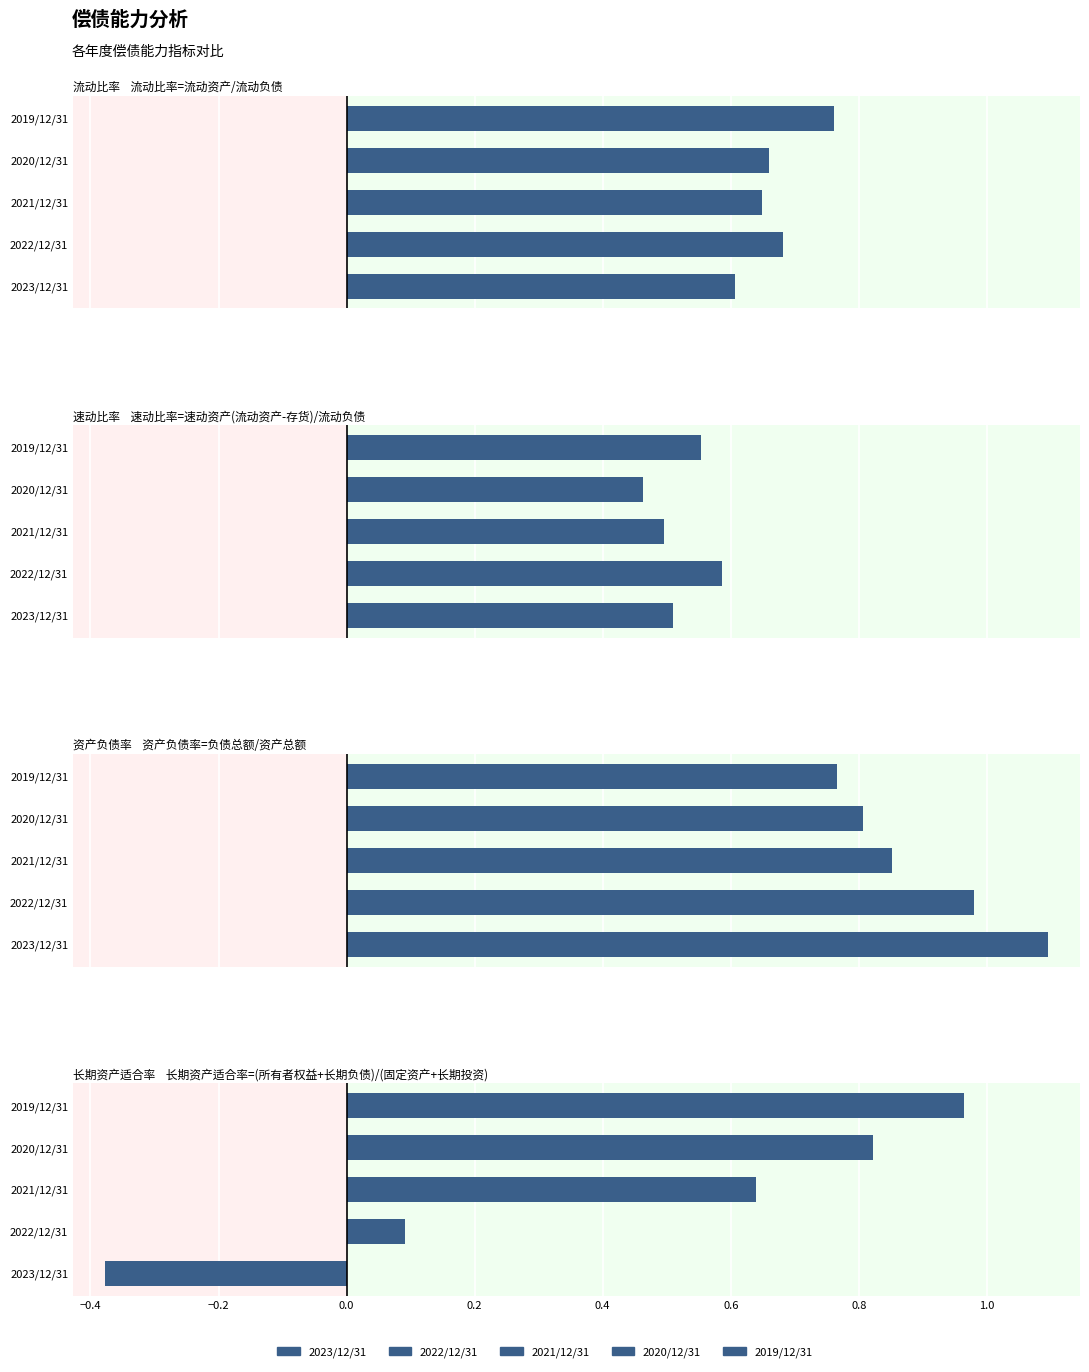

What position from the right is 资产负债率?

2